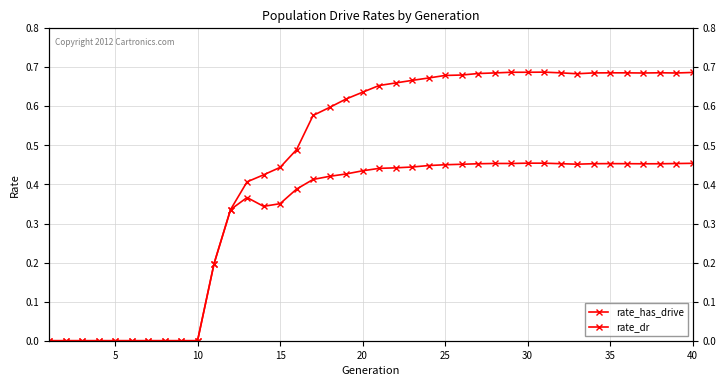

What is the difference between the second highest and second lowest values in the rate_has_drive series?

0.7